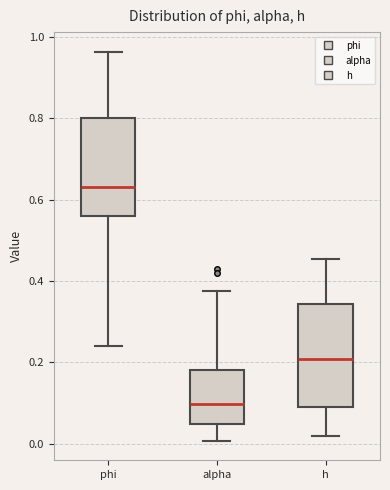

Where does the upper whisker of the box for alpha end on the y-axis? The values are not printed on the chart, so give them approximately, as read against the axis.

0.38